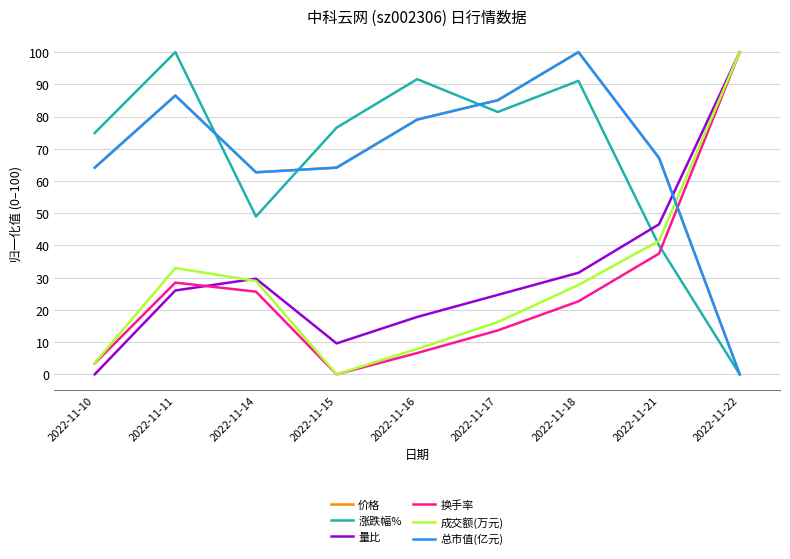

What is the average value of the 换手率 series?

26.4